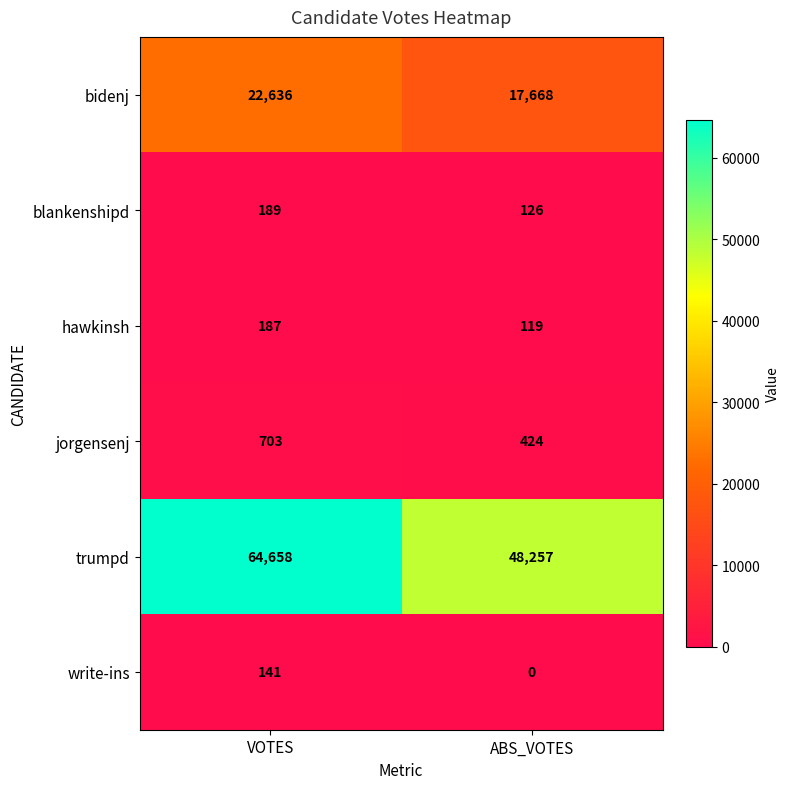

The value of trumpd at VOTES is 64658. True or false?

True